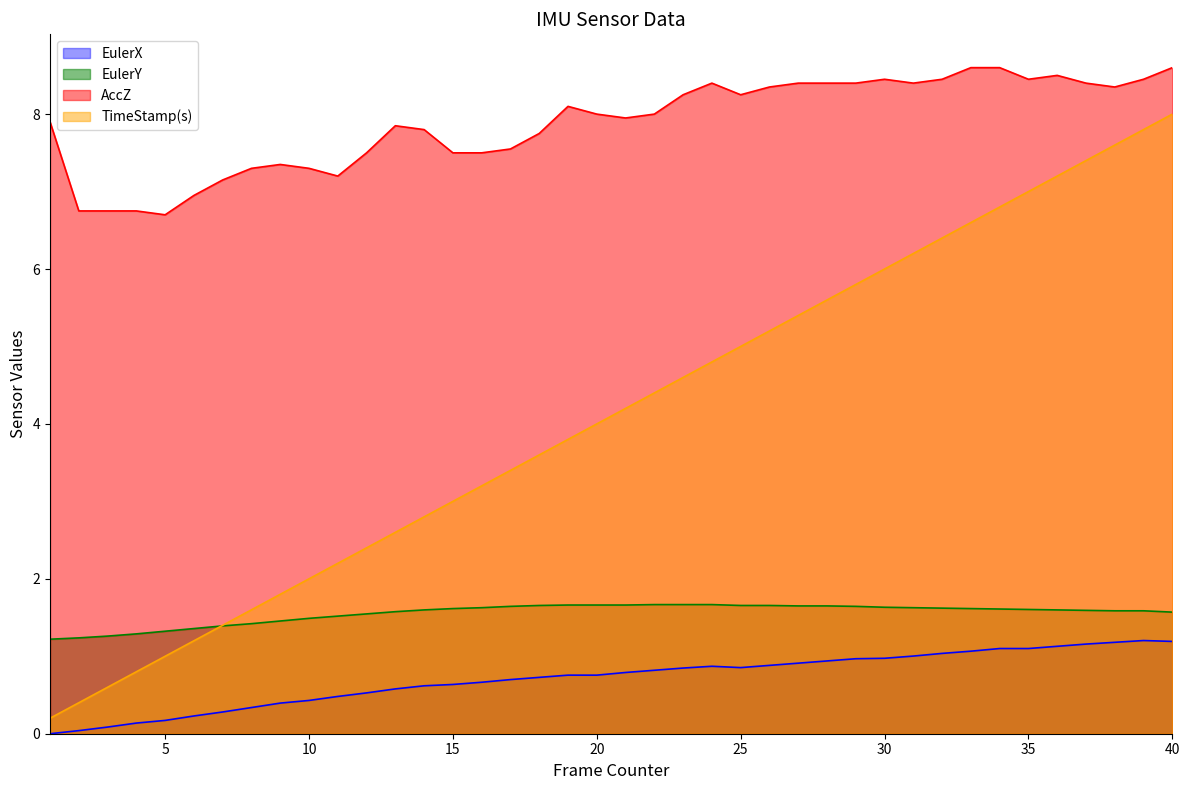

How many interior local peaks does the AccZ series have?

6